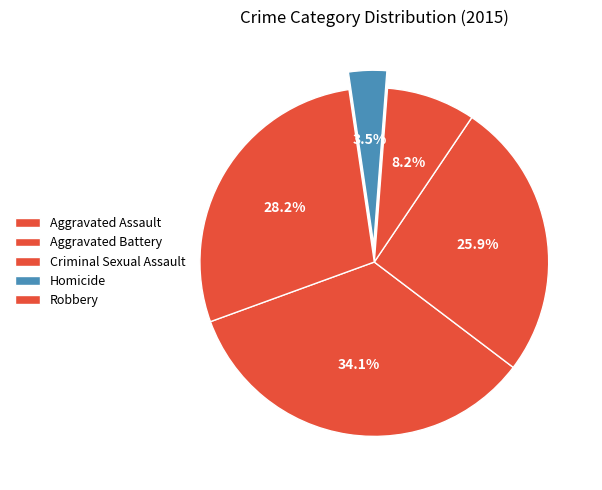

Does Aggravated Battery represent more than half of the total?

No